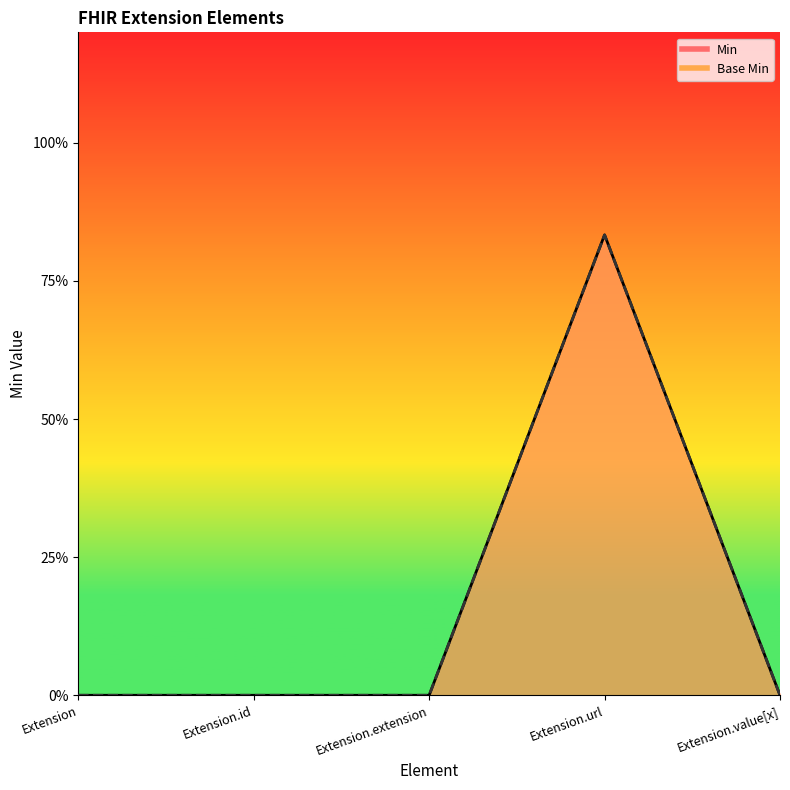

How many categories are shown in the chart?

5